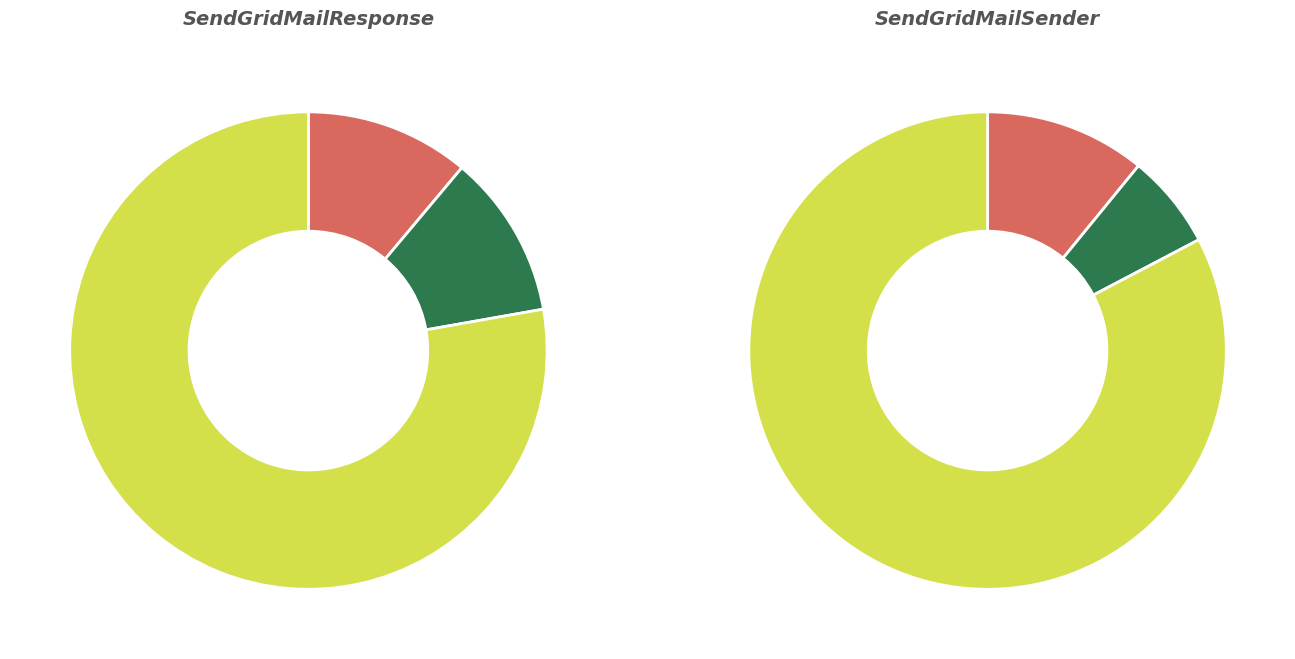

Is the sum of 9 and 6 greater than half?

No